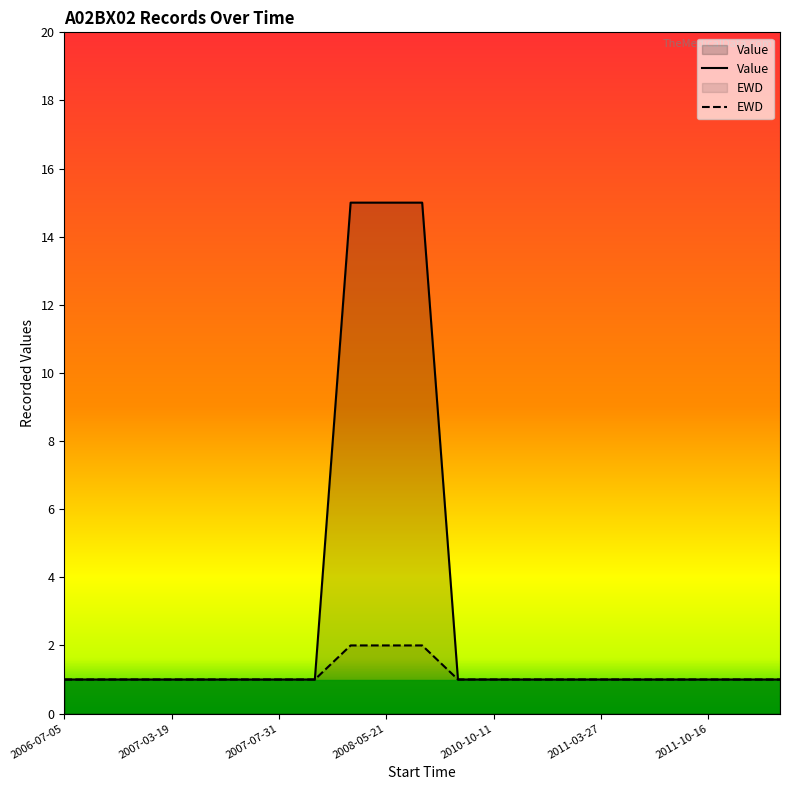

What is the difference between the maximum and minimum values in the Value series?

14